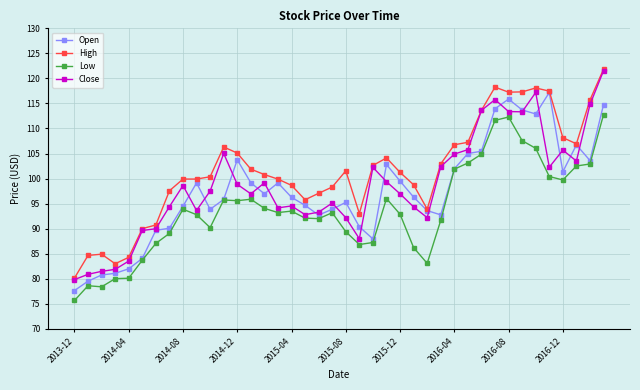

What is the value of the High point at the 34th from the left?

117.3